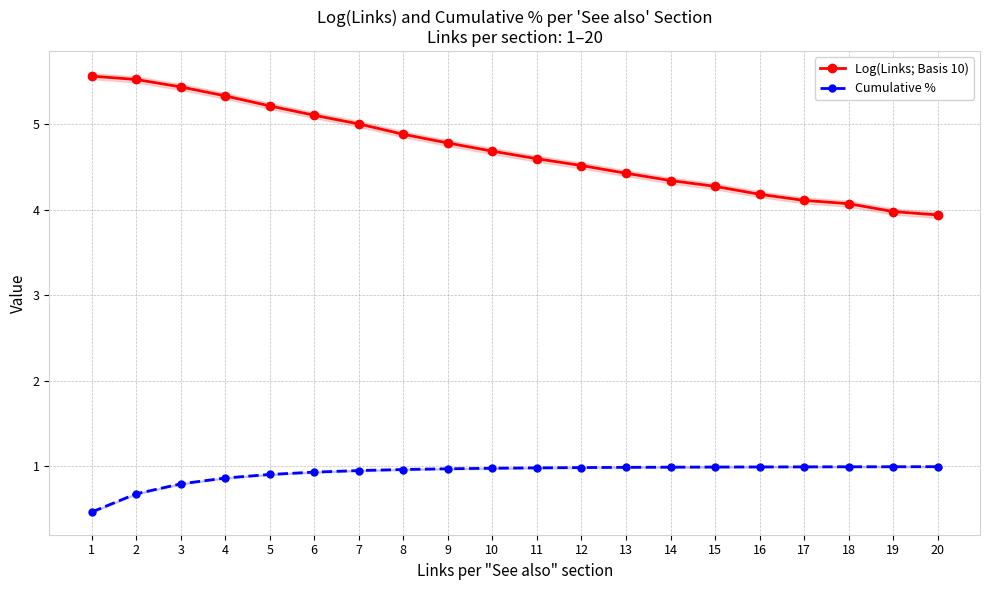

At how many categories does at least one series exceed 1?

20